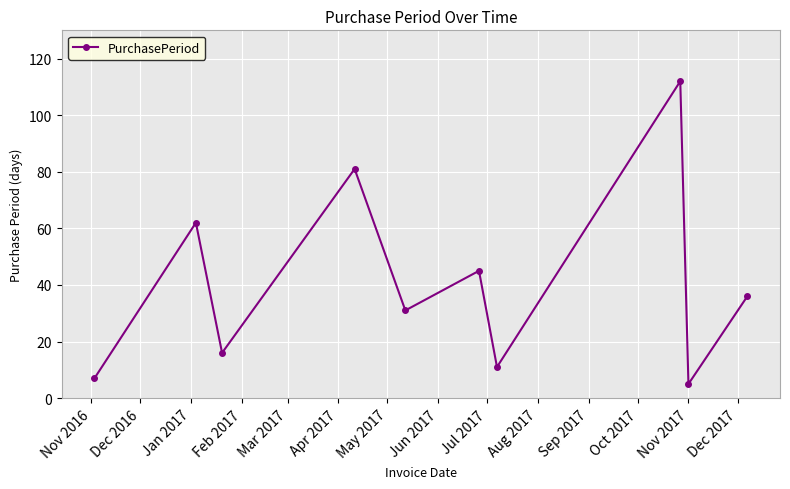

How many series are shown in this chart?

1